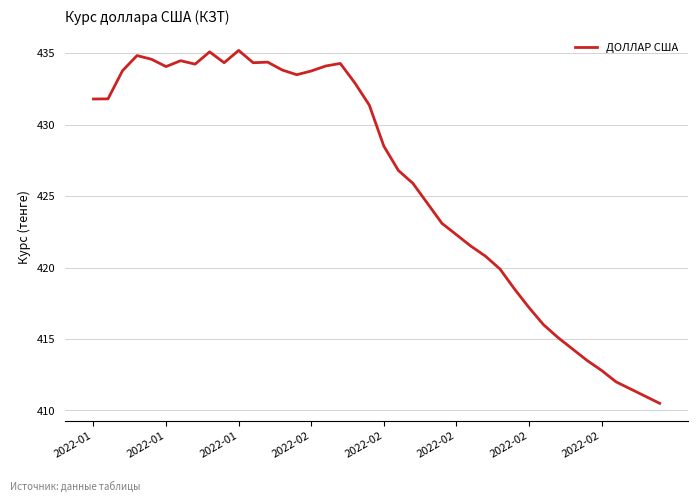

What is the average value?

426.1